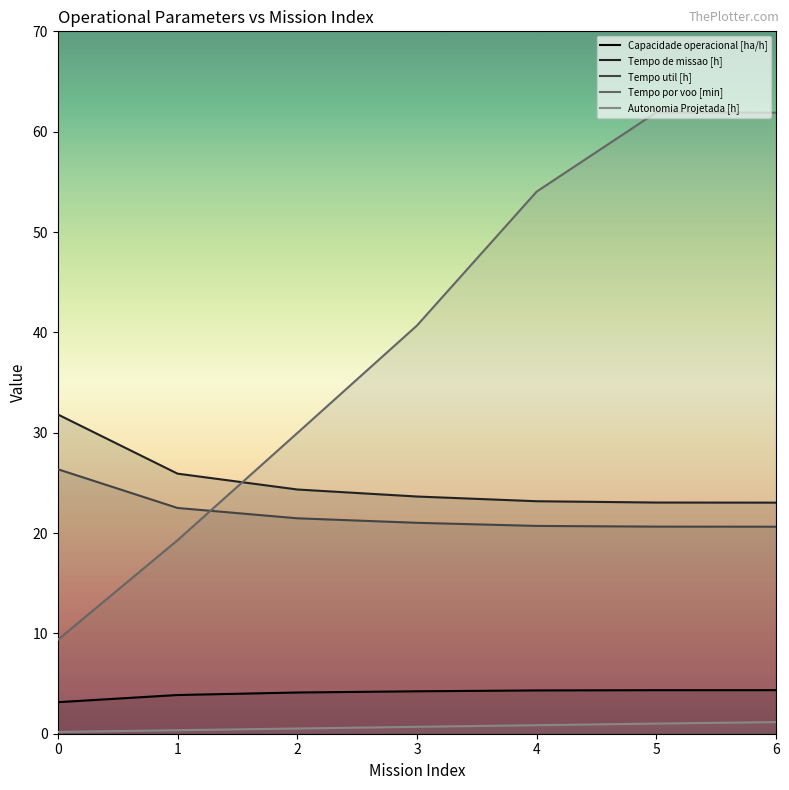

True or false: Tempo por voo [min] has more than 2 interior local peaks.

False